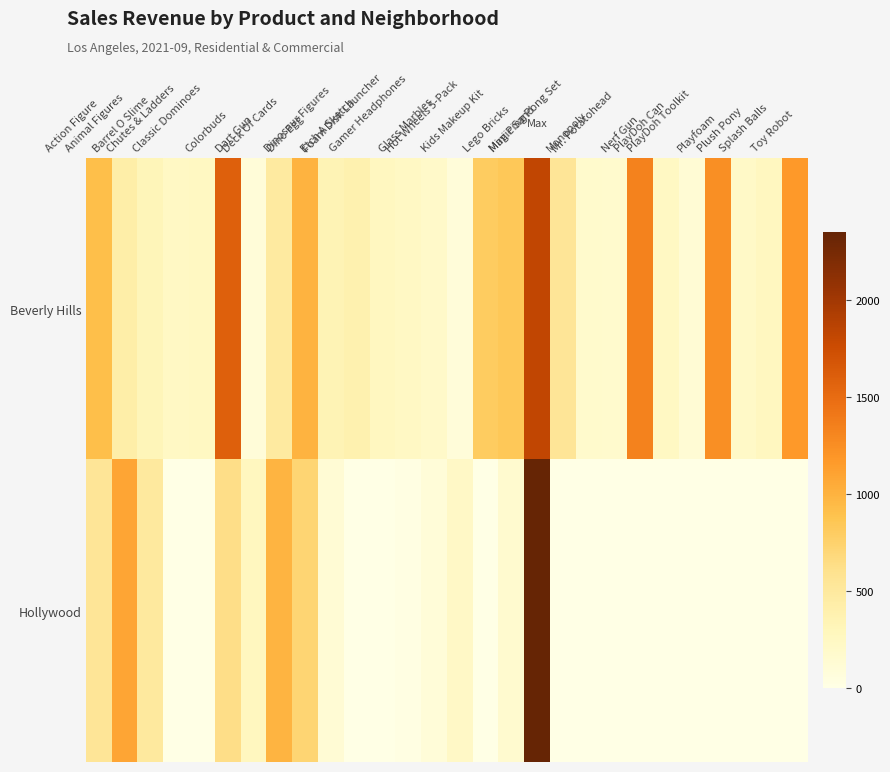

List the series in order of their peak value, lowest first.

Beverly Hills, Hollywood